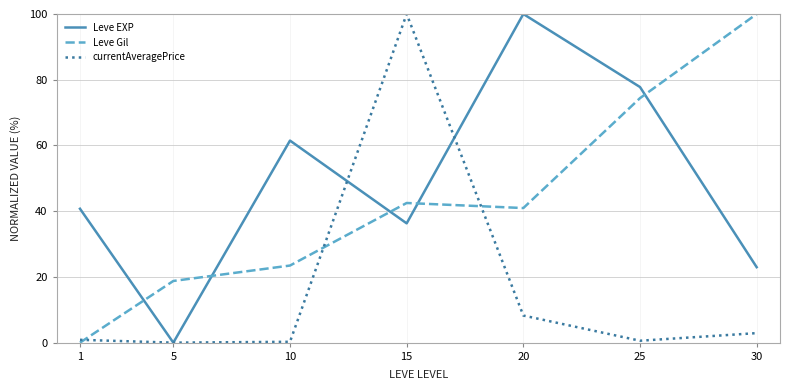

At which label does Leve EXP first exceed 40?

1